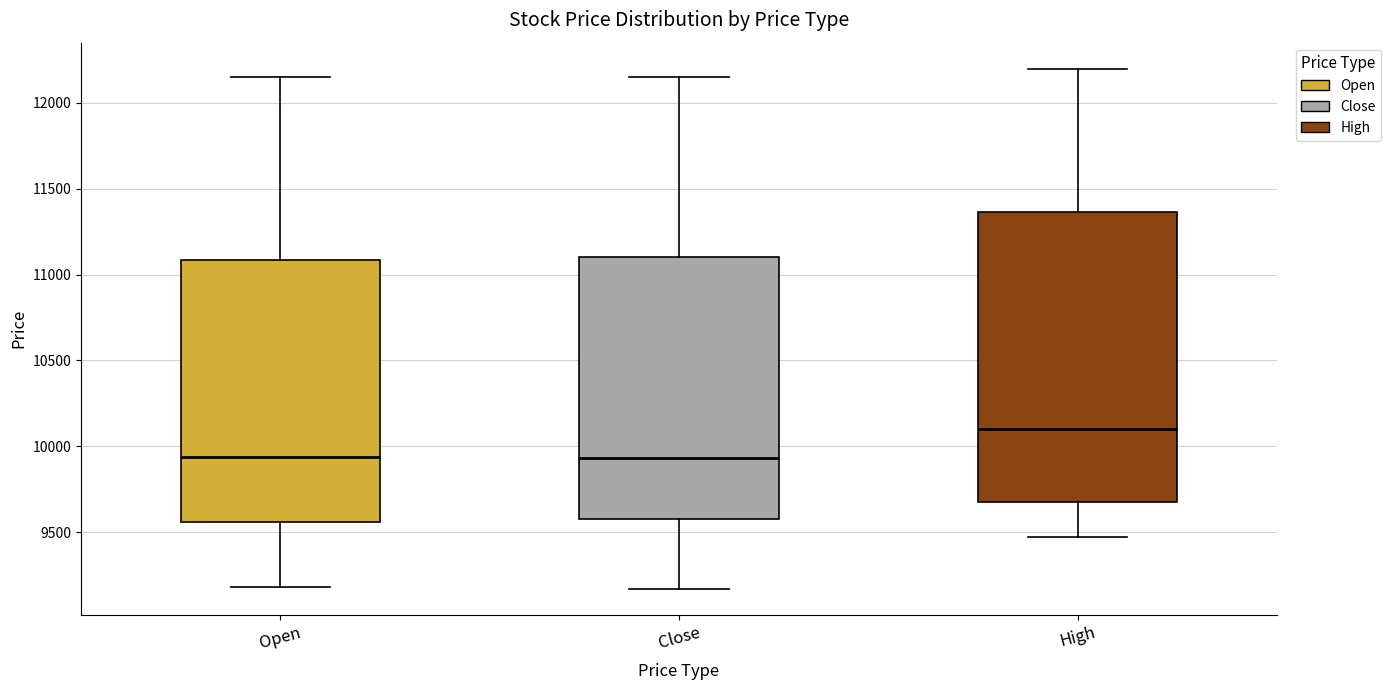

Which box has the highest median line?

High